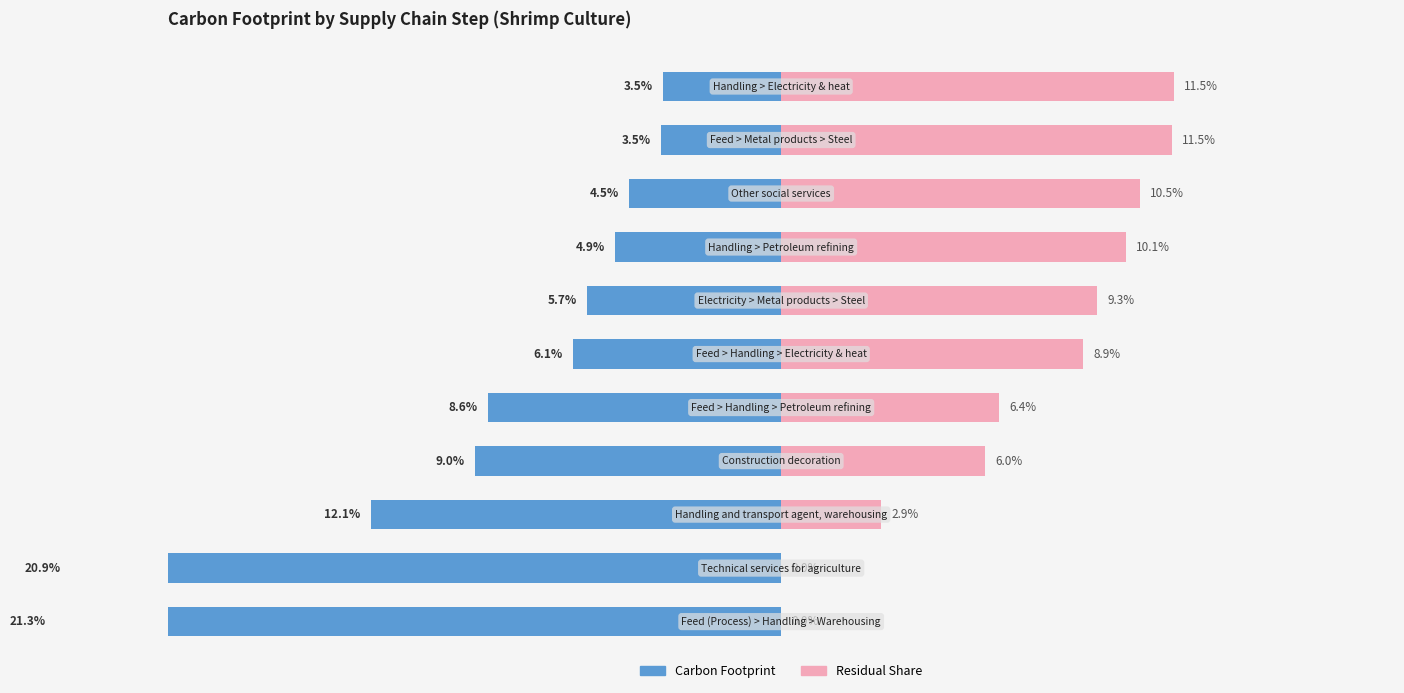

At how many categories does at least one series exceed -11?

11